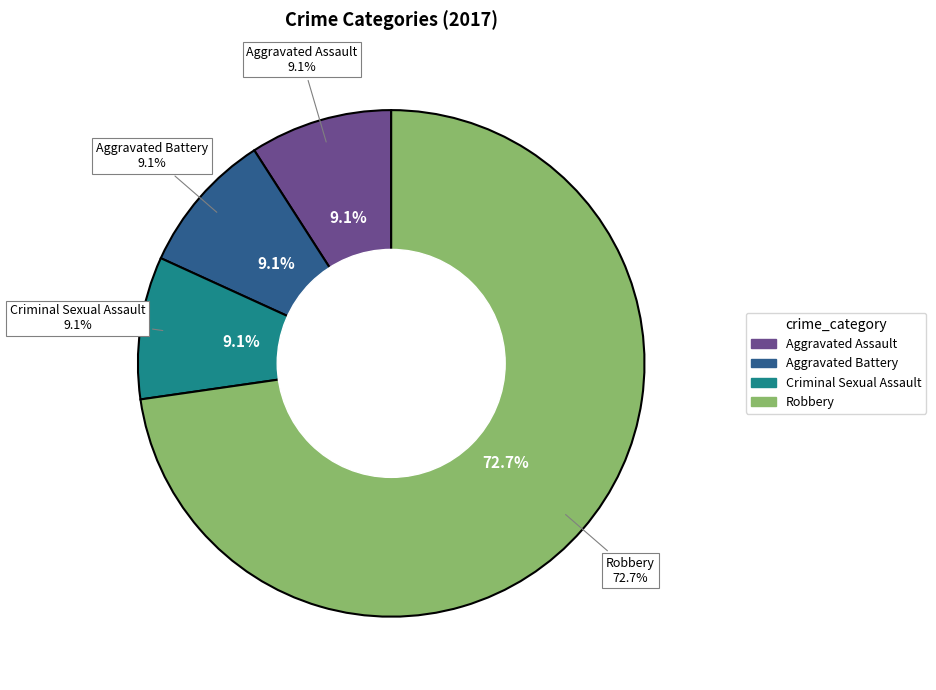

What portion of the pie excludes Aggravated Assault?

90.9%